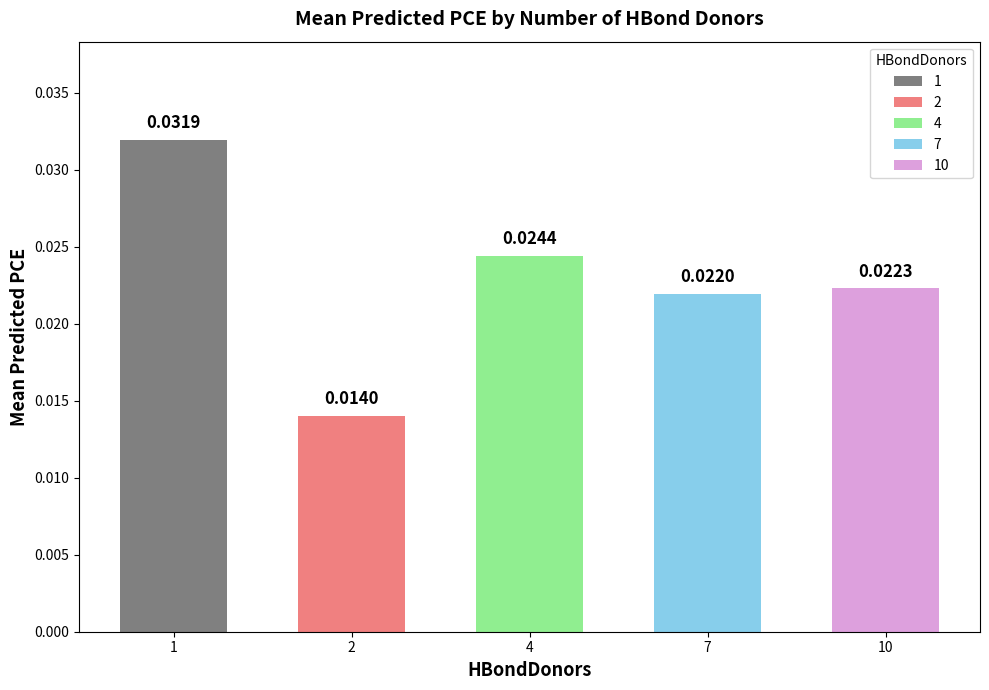

Between 2 and 10, which is larger?

10